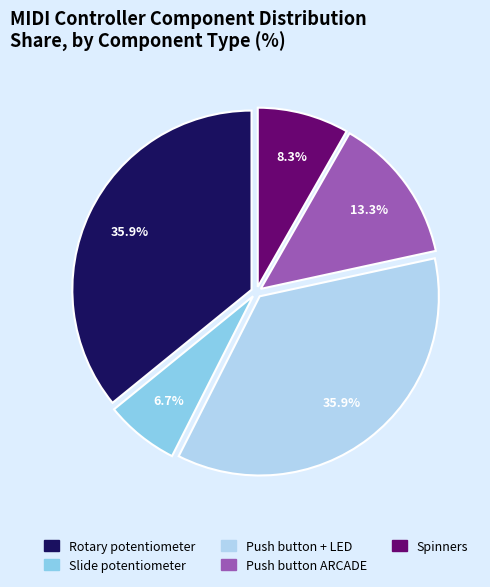

Is there any slice that represents more than half of the pie?

No